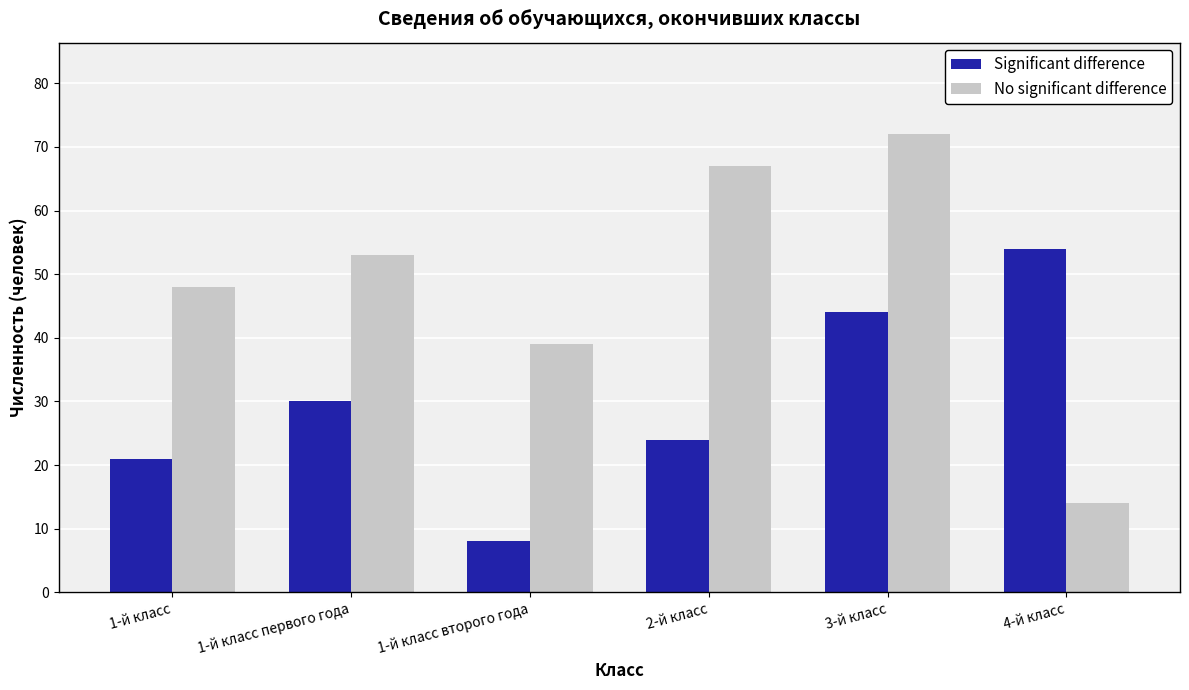

Rank the series at 3-й класс from highest to lowest value.

No significant difference, Significant difference